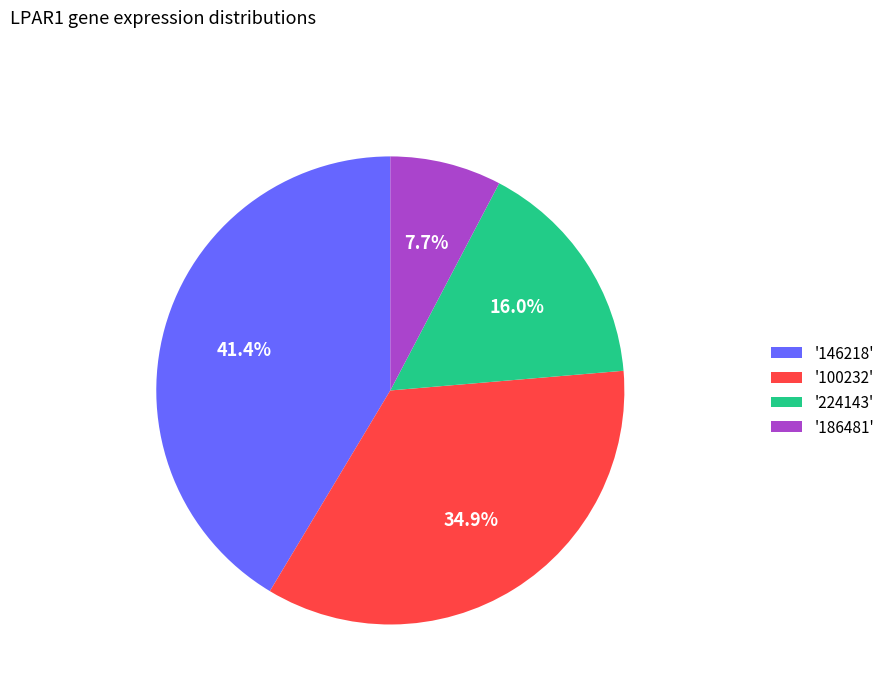

To the nearest percent, what is the difference between the largest and smallest slice percentages?

34%